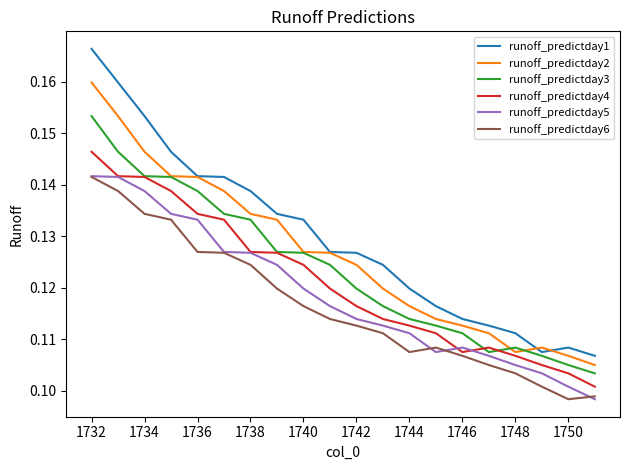

Rank the series by their average value, from lowest to highest.

runoff_predictday6, runoff_predictday5, runoff_predictday4, runoff_predictday3, runoff_predictday2, runoff_predictday1